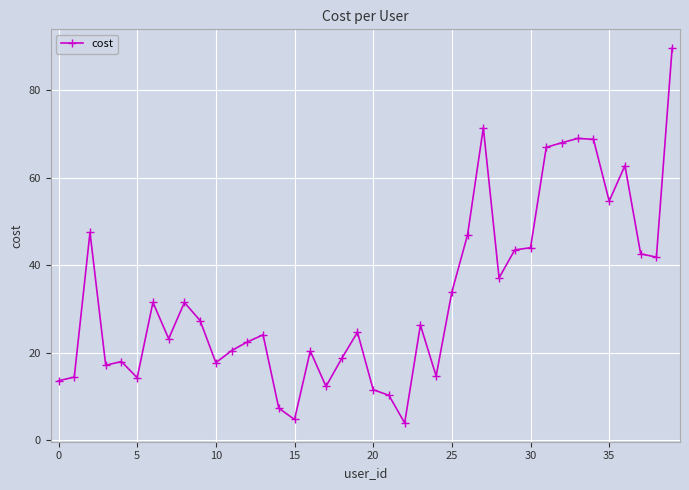

What is the sum of all values?

1318.1